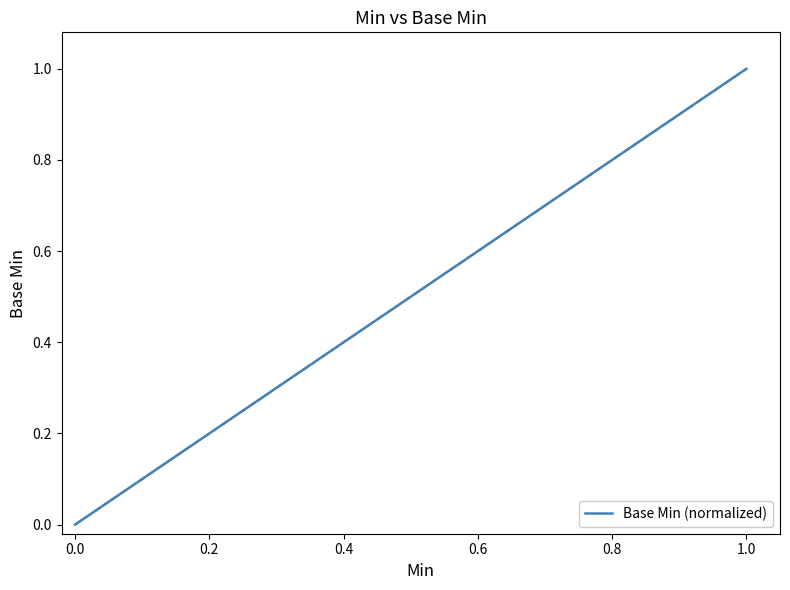

The chart shows a value of 0 at 0.0. True or false?

False